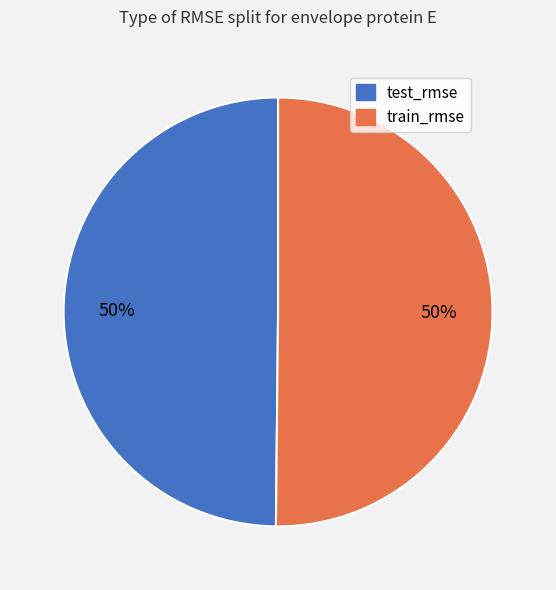

How many segments does this pie chart have?

2